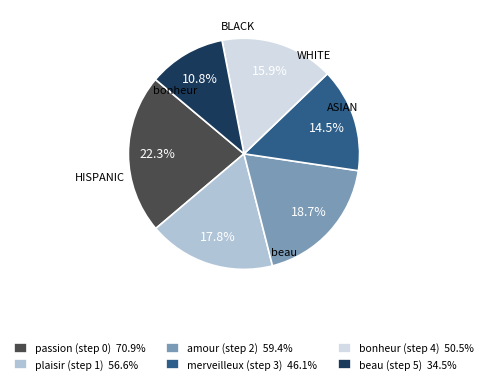

Which has a higher value, amour (step 2) 59.4% or plaisir (step 1) 56.6%?

amour (step 2) 59.4%